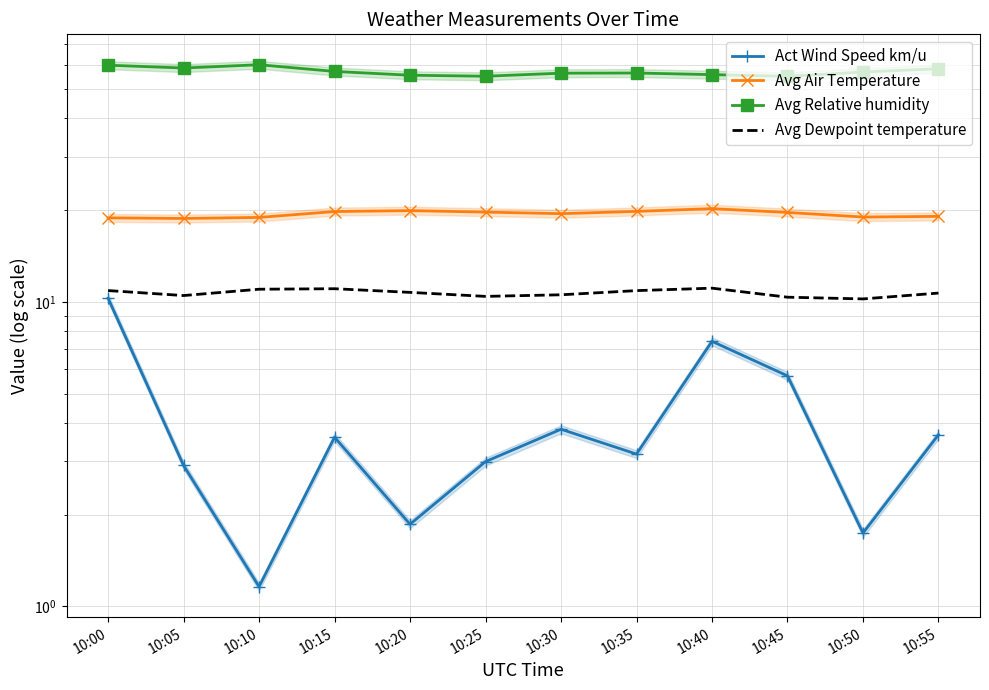

Reading right to left, list all the values displayed in this chart.

Act Wind Speed km/u: 3.7	1.7	5.7	7.4	3.2	3.8	3.0	1.9	3.6	1.2	2.9	10.3
Avg Air Temperature: 19.1	19.0	19.7	20.2	19.8	19.5	19.7	19.9	19.8	18.9	18.8	18.9
Avg Relative humidity: 58.2	56.8	55.0	55.7	56.4	56.3	55.0	55.5	57.1	60.0	58.6	59.8
Avg Dewpoint temperature: 10.7	10.2	10.4	11.1	10.9	10.5	10.4	10.7	11.0	11.0	10.5	10.9